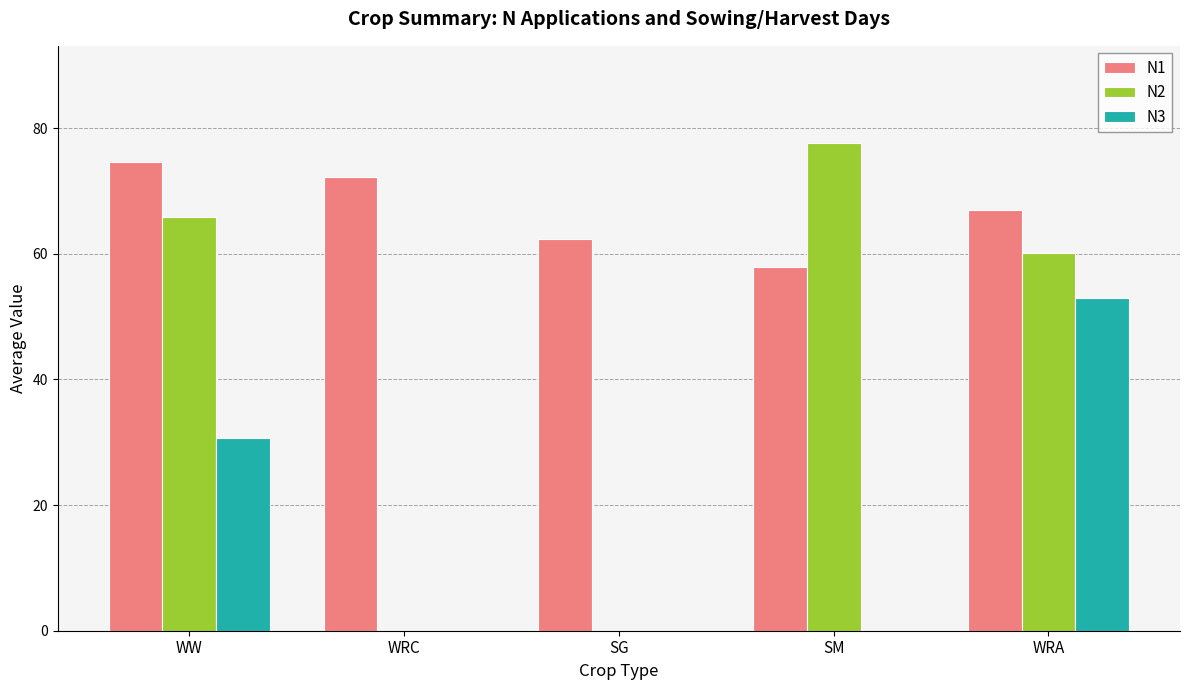

Between WW and SM, which series saw the biggest shift?

N3